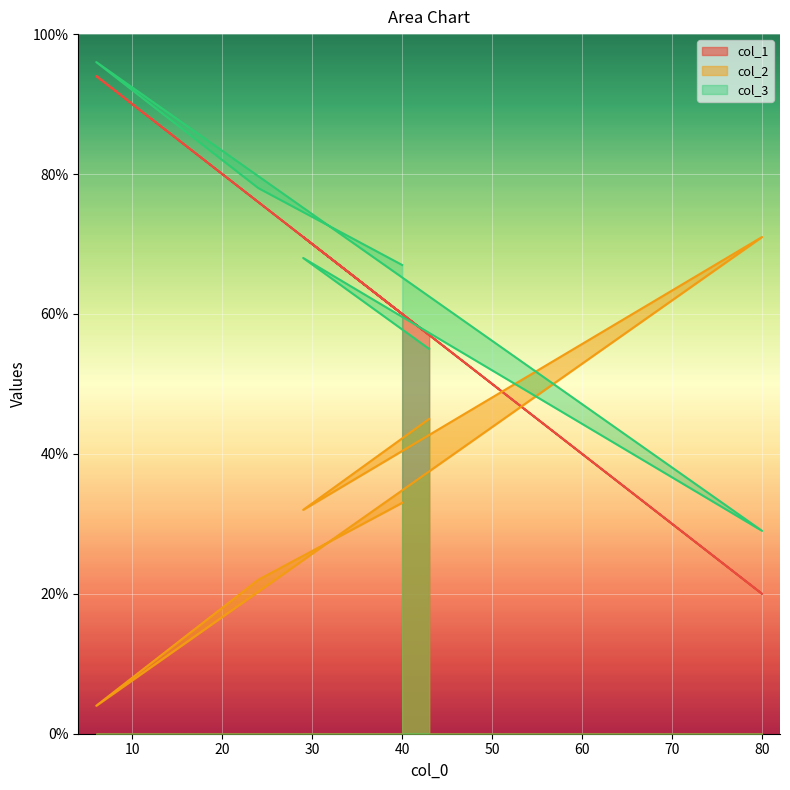

List the series in order of their peak value, lowest first.

col_2, col_1, col_3